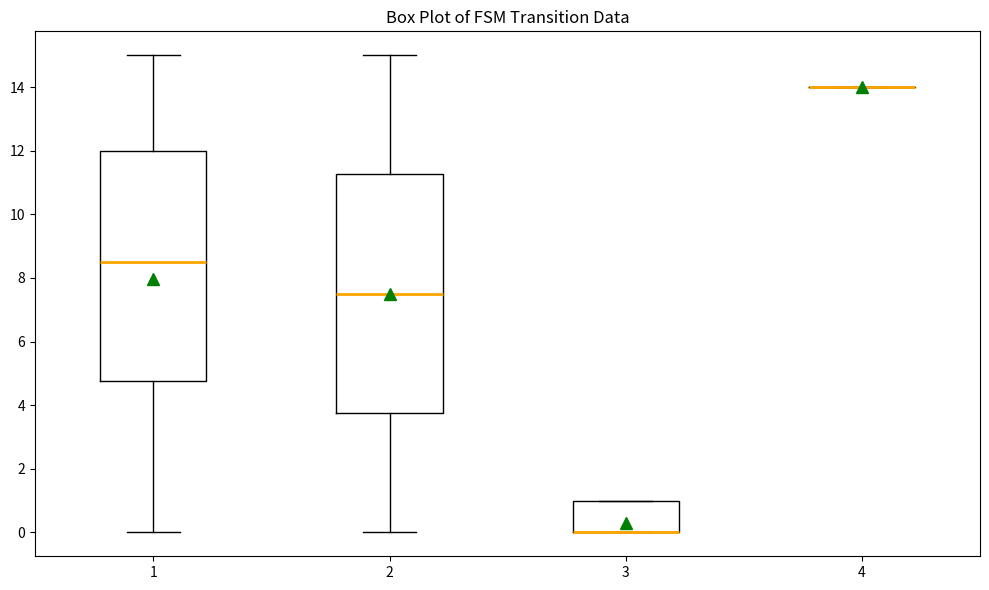

Reading left to right, transcribe this box plot: for each box, give where its median line is, the range the box spans, and where its two whiskers end, as read against the y-axis. The values are not printed on the chart, so give them approximately, as read against the axis.

1: median 8.6, box 4.8 to 12.0, whiskers 0.0 to 15.0
2: median 7.6, box 3.8 to 11.2, whiskers 0.0 to 15.0
3: median 0.0 (drawn on the box's lower edge), box 0.0 to 1.0, whiskers 0.0 to 1.0
4: box collapsed to a line at 14.0, whiskers 14.0 to 14.0